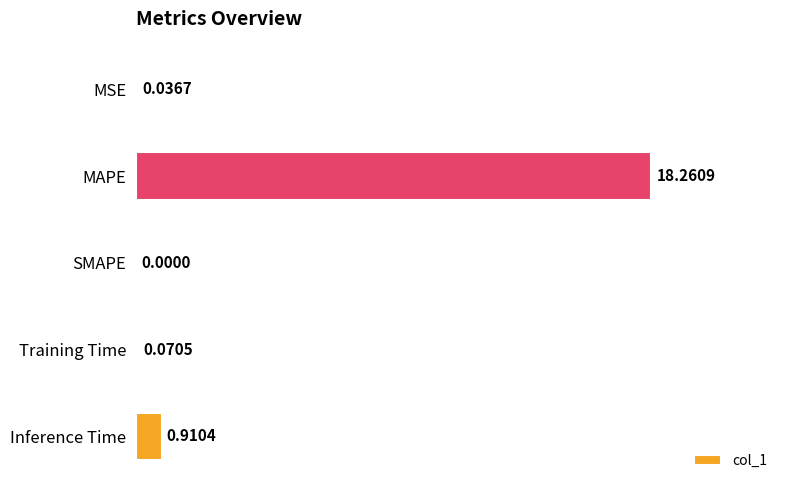

How many categories are shown in the chart?

5